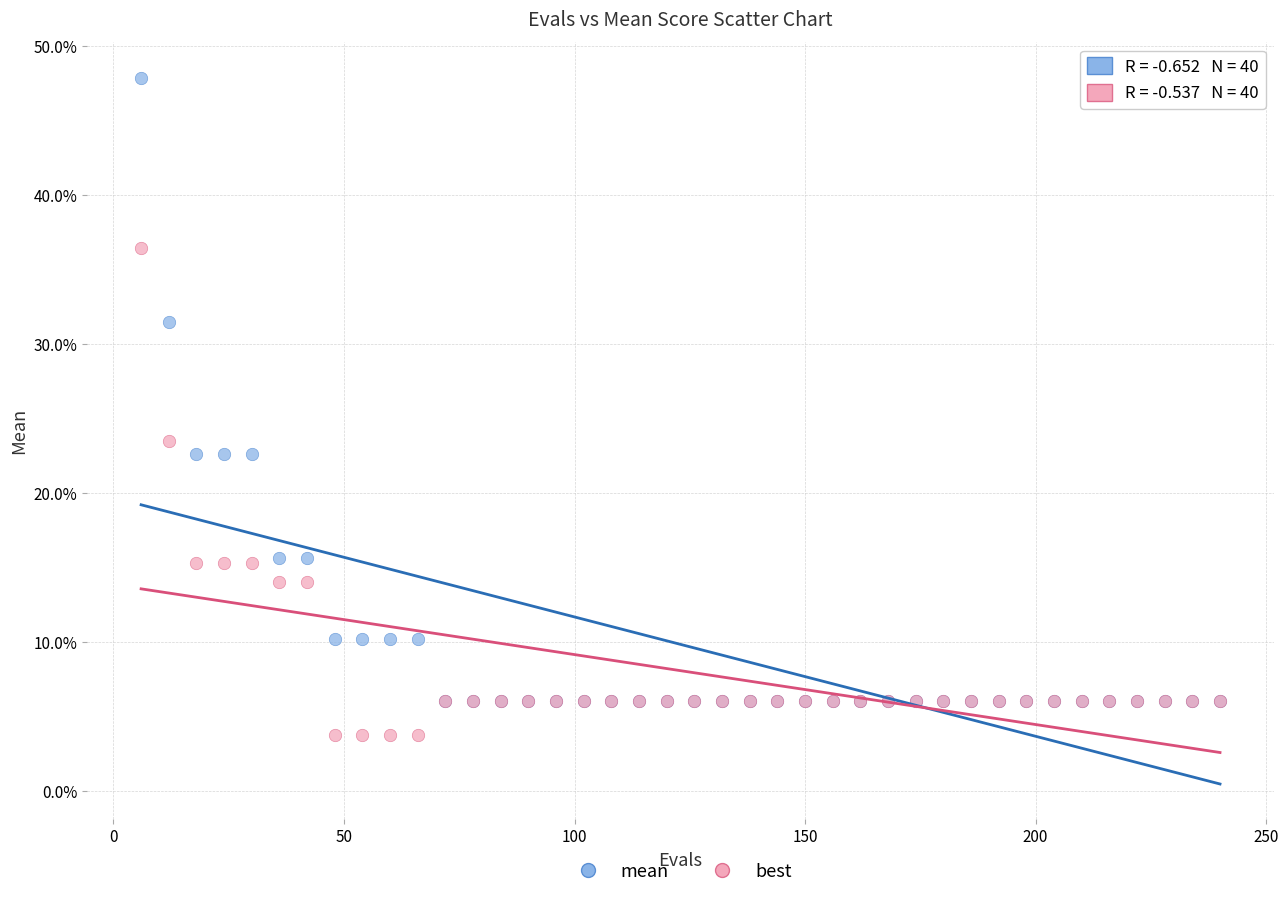

Which series reaches the minimum Y coordinate?

best